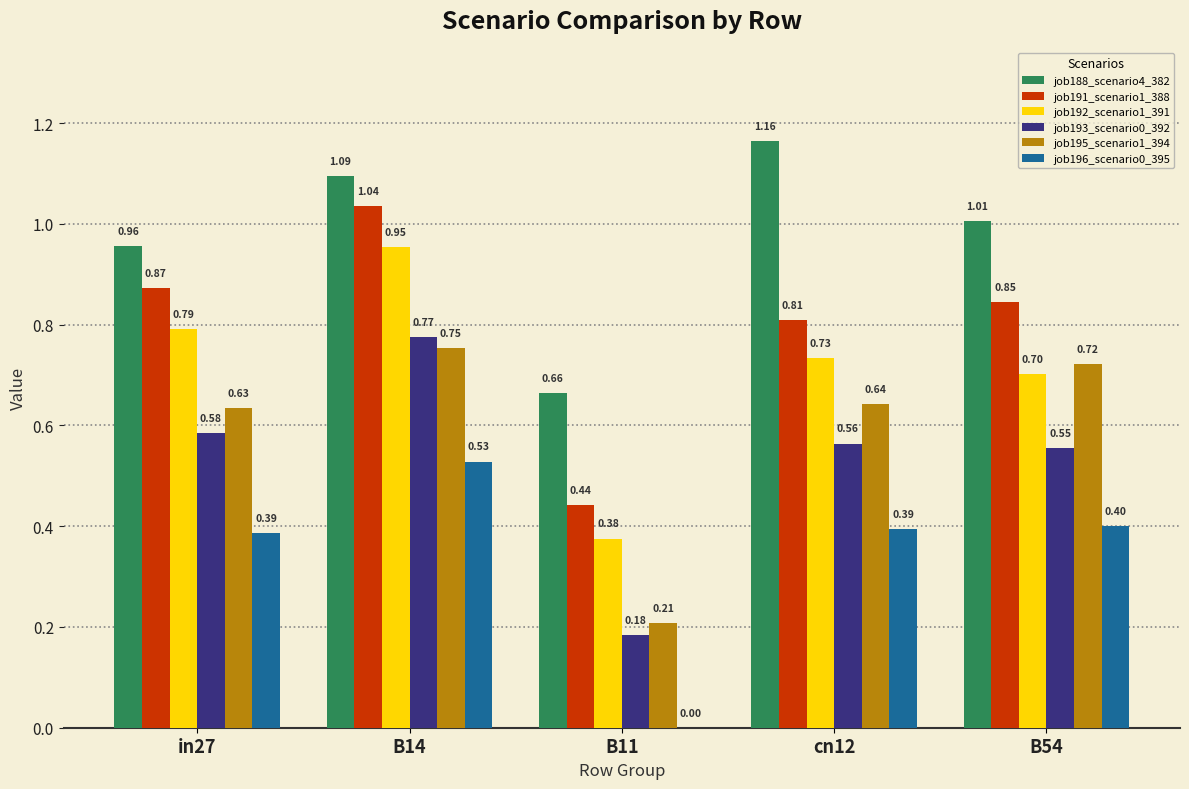

What is the difference between the job193_scenario0_392 values at B11 and B54?

0.4